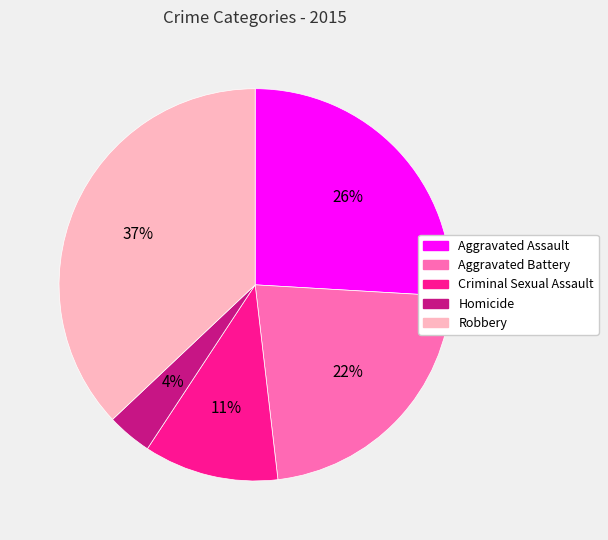

Do Homicide and Aggravated Assault together represent more than half of the pie?

No